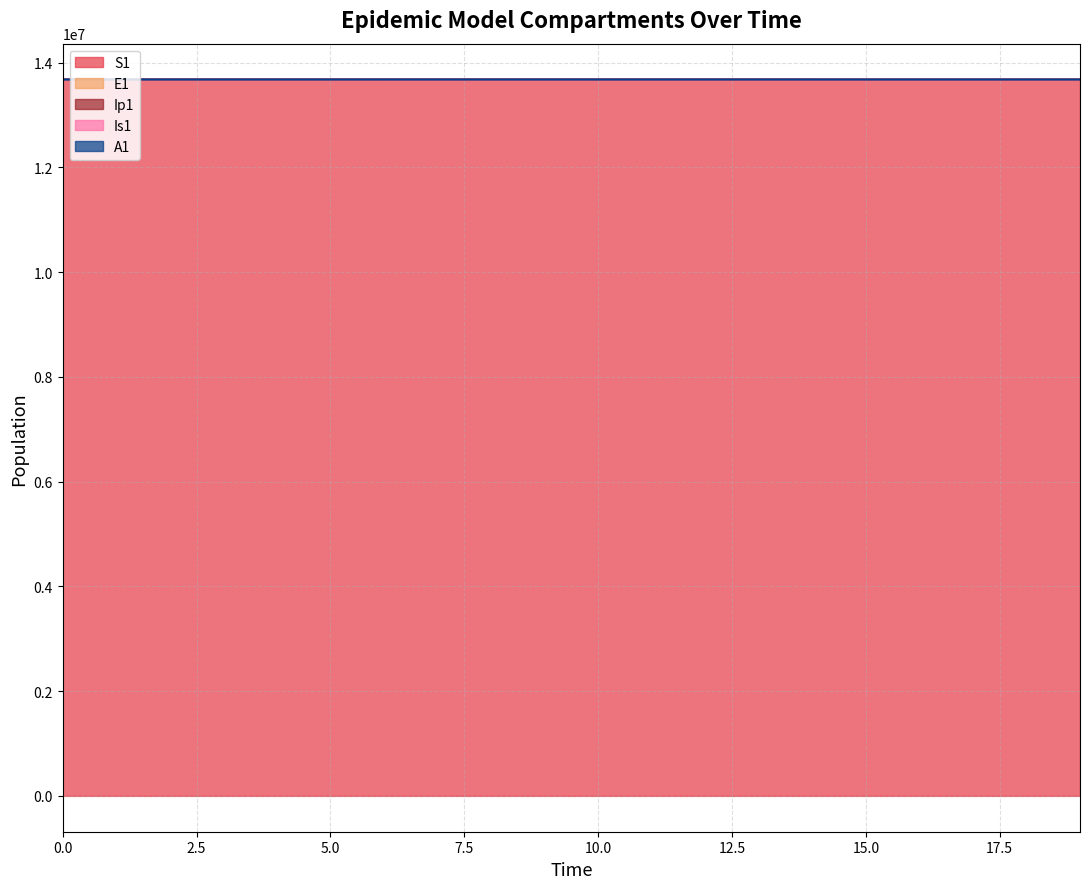

Is it true that A1 equals 13678499.8 at 1?

True